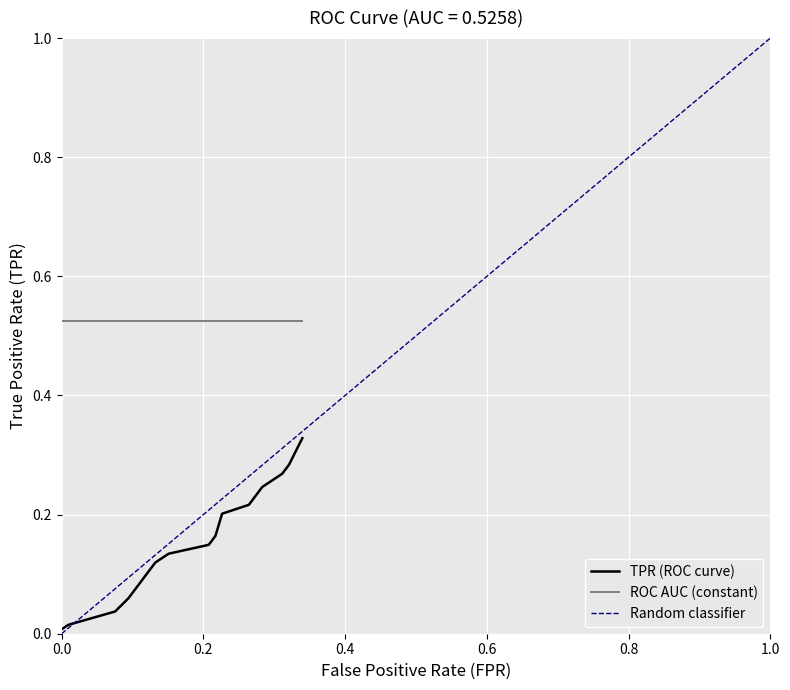

Is the value of fpr at 17 greater than the value of tpr at tpr?

Yes